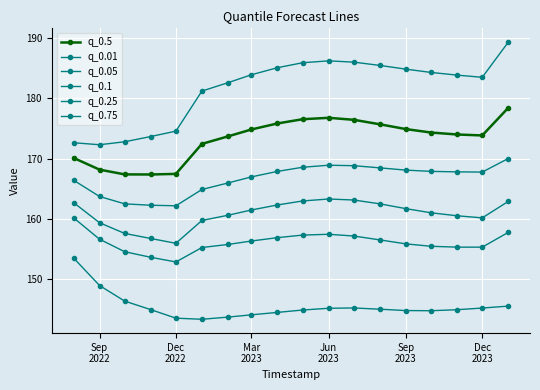

How many categories are shown in the chart?

18